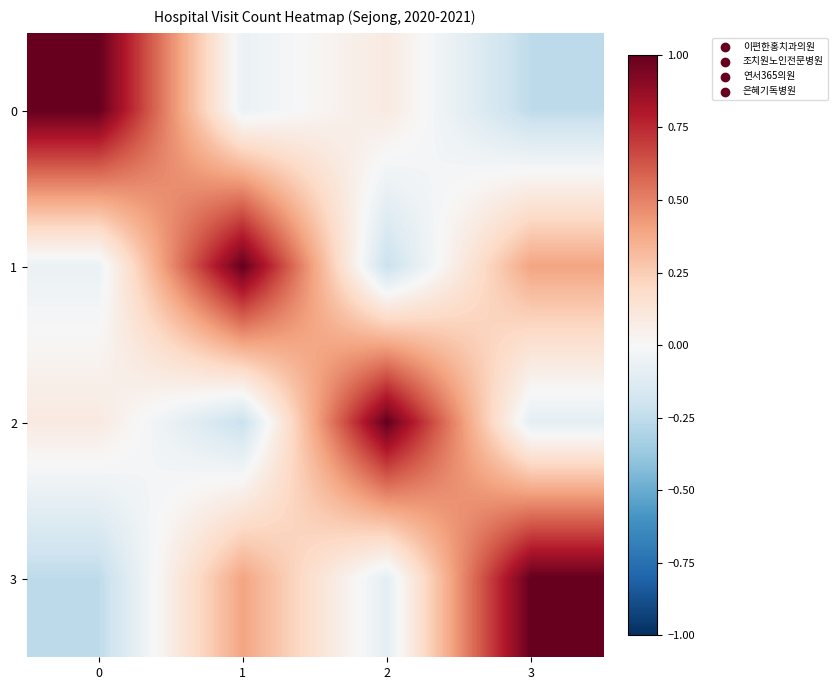

What is the total value across all series at 1?

1.1